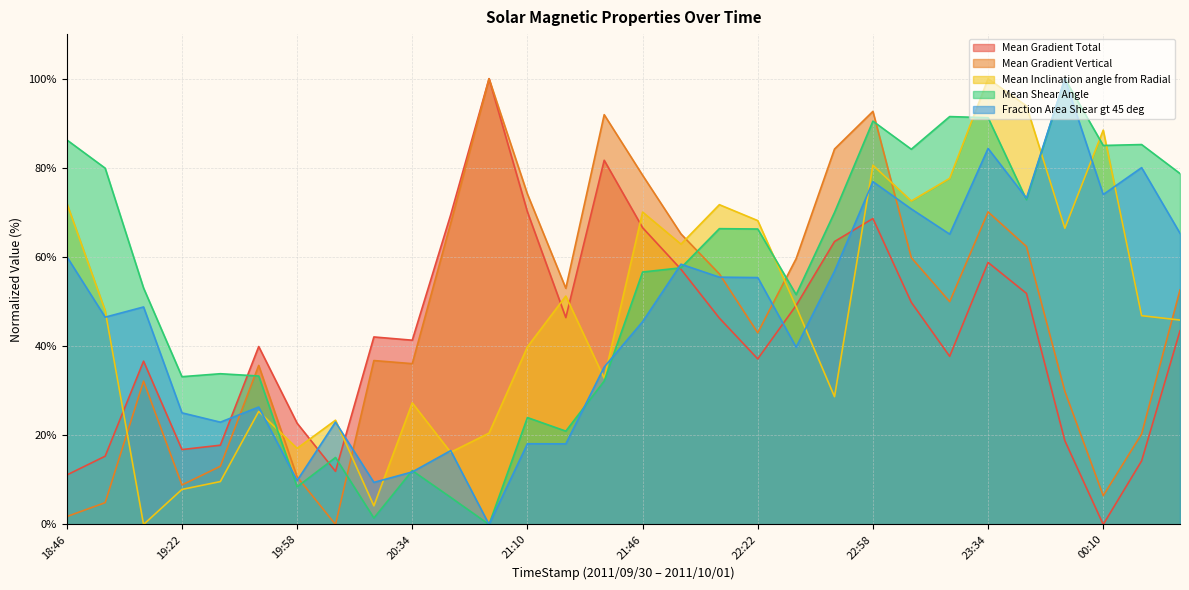

What is the sum of all Mean Gradient Vertical values?

1397.5